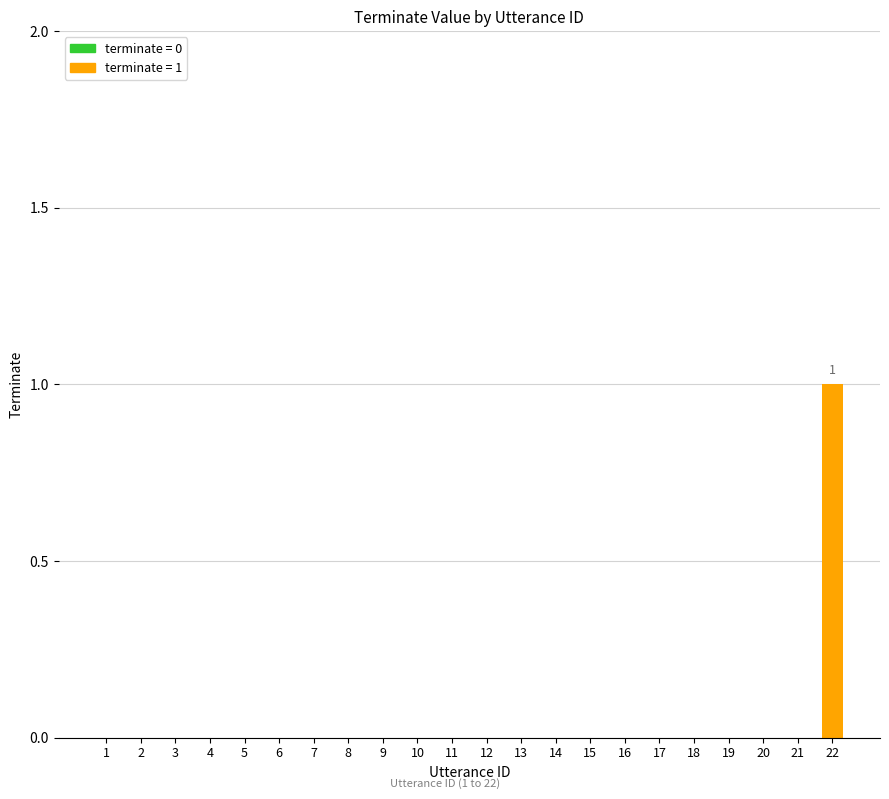

Count the number of categories in the chart.

22